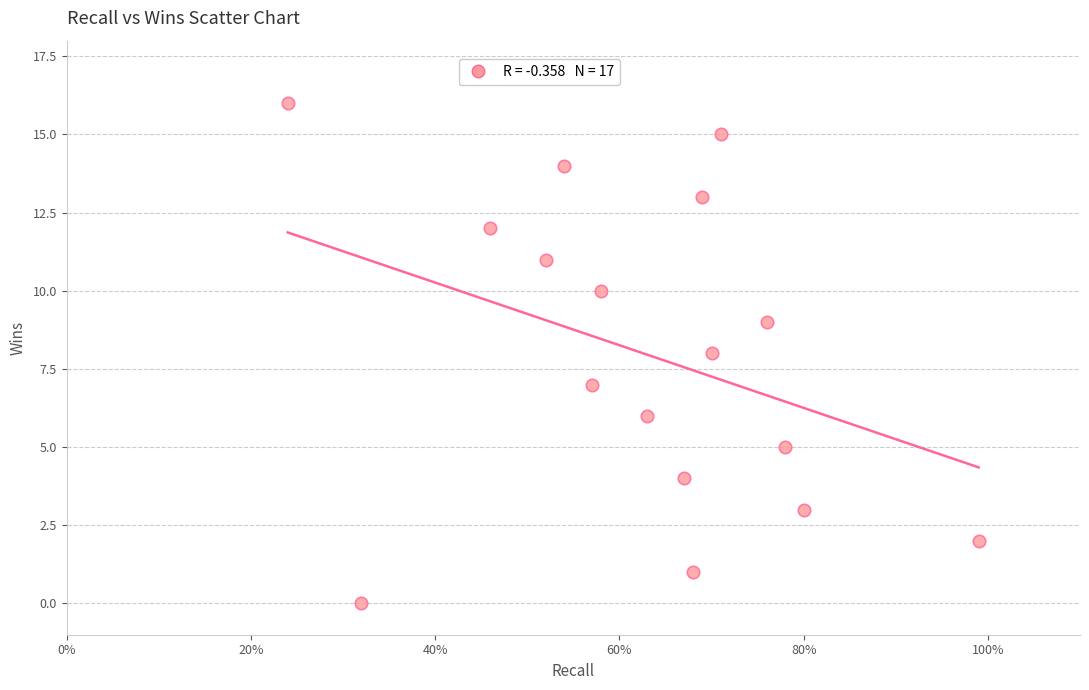

What is the range of Y values (max minus min)?

16